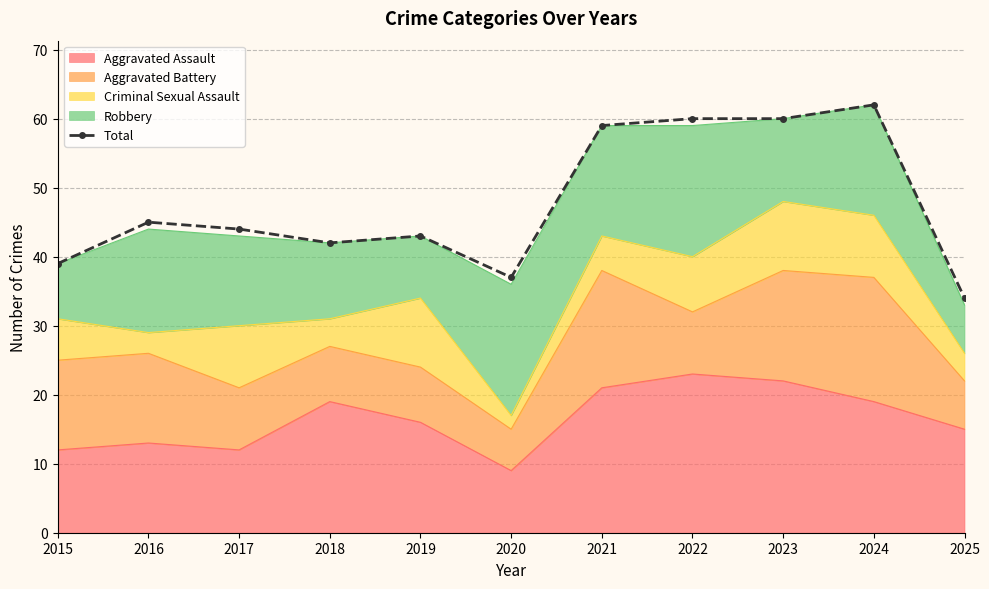

Which category has the lowest value across all series?

2025